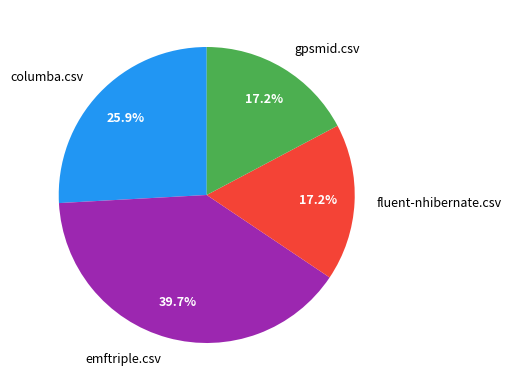

Does any single category account for the majority?

No